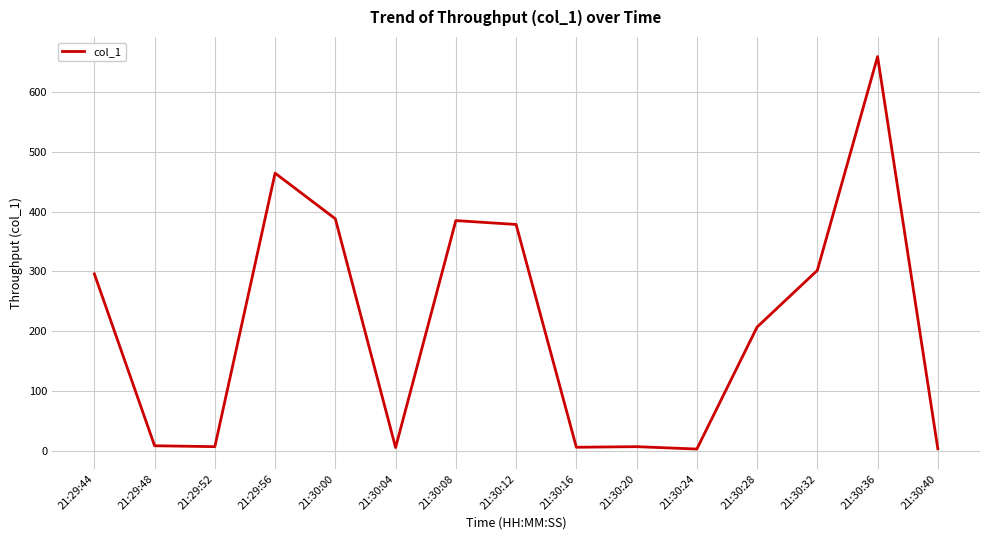

What is the maximum value shown in the chart?

660.0